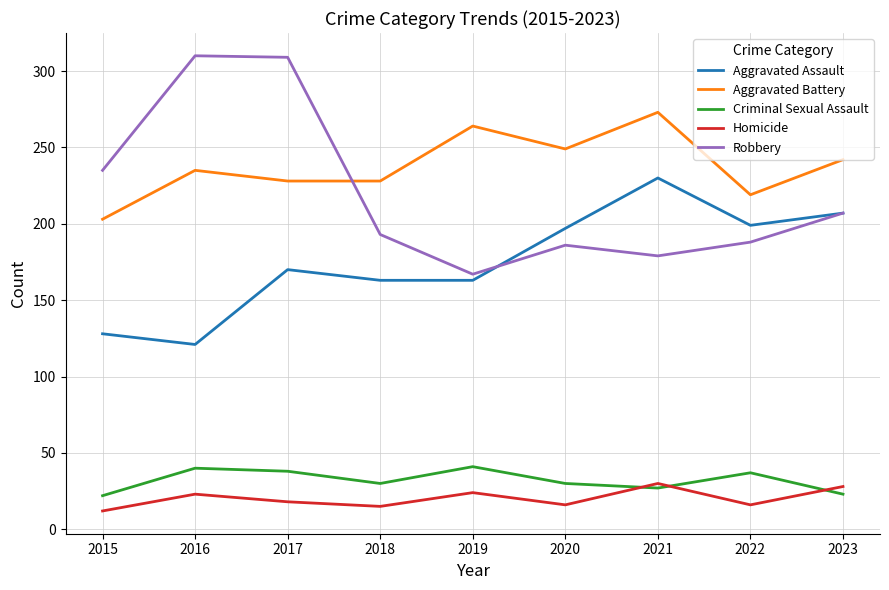

At 2018, list the series in order from smallest to largest.

Homicide, Criminal Sexual Assault, Aggravated Assault, Robbery, Aggravated Battery